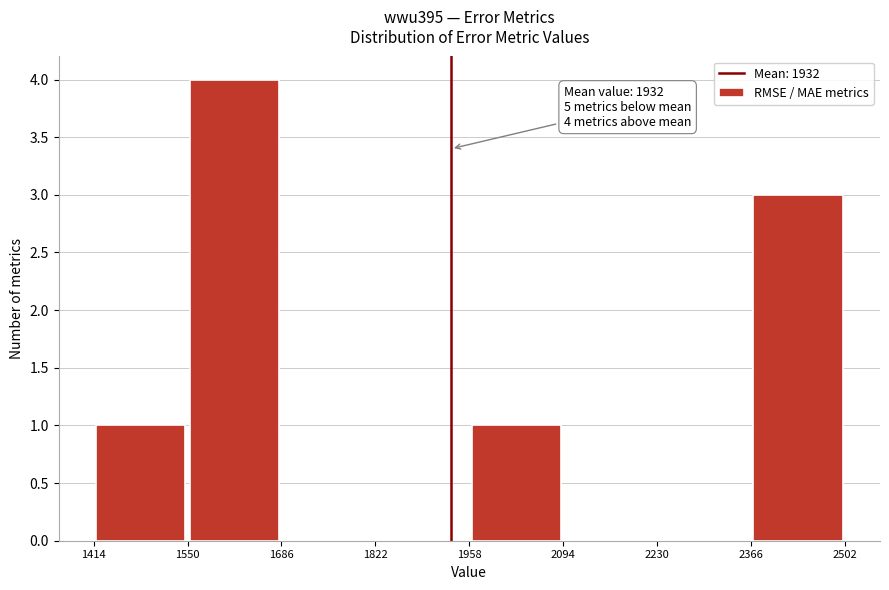

Which range on the x-axis has the tallest bar?

1550 to 1686